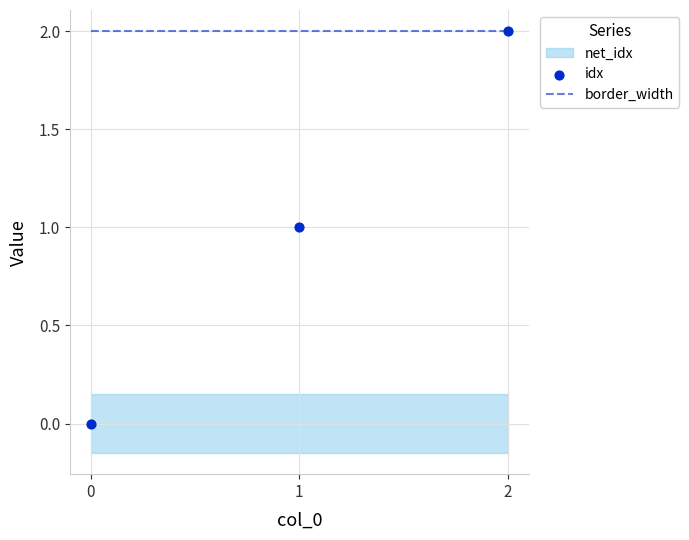

What is the total value across all series at 2?

4